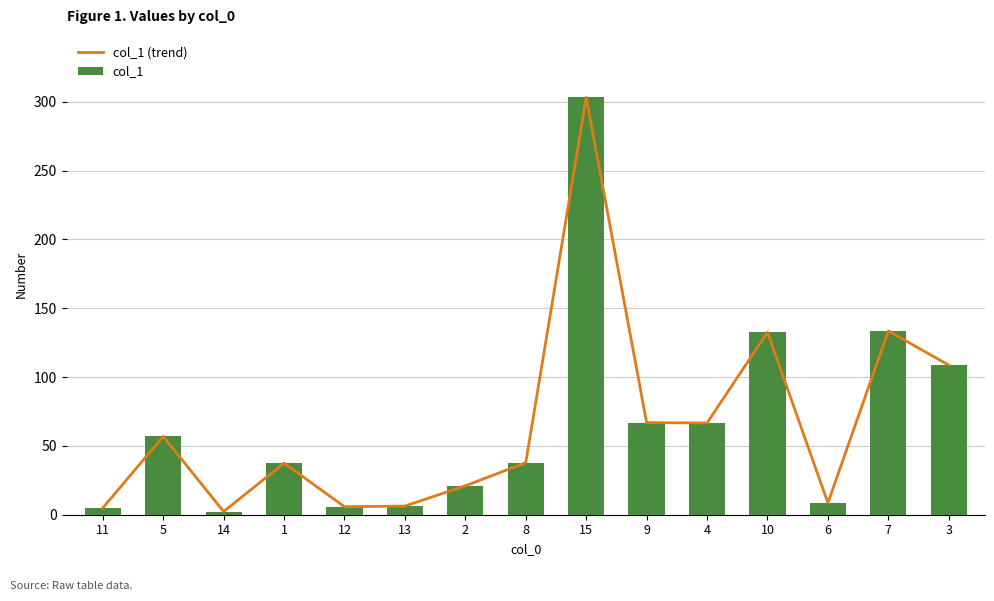

Reading left to right, list all the values displayed in this chart.

col_1 (trend): 11=4.9	5=56.9	14=2.3	1=37.5	12=5.8	13=6.3	2=21.0	8=37.8	15=303.1	9=66.9	4=66.6	10=132.6	6=8.6	7=133.5	3=108.7
col_1: 11=4.9	5=56.9	14=2.3	1=37.5	12=5.8	13=6.3	2=21.0	8=37.8	15=303.1	9=66.9	4=66.6	10=132.6	6=8.6	7=133.5	3=108.7